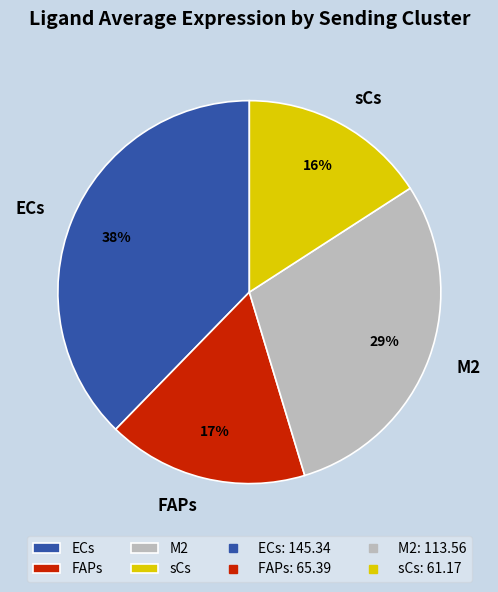

Is it true that ECs is 48% of the pie?

False